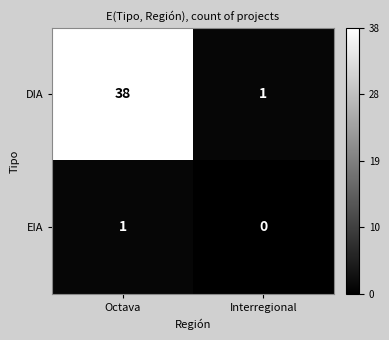

The value of EIA at Octava is 1. True or false?

True